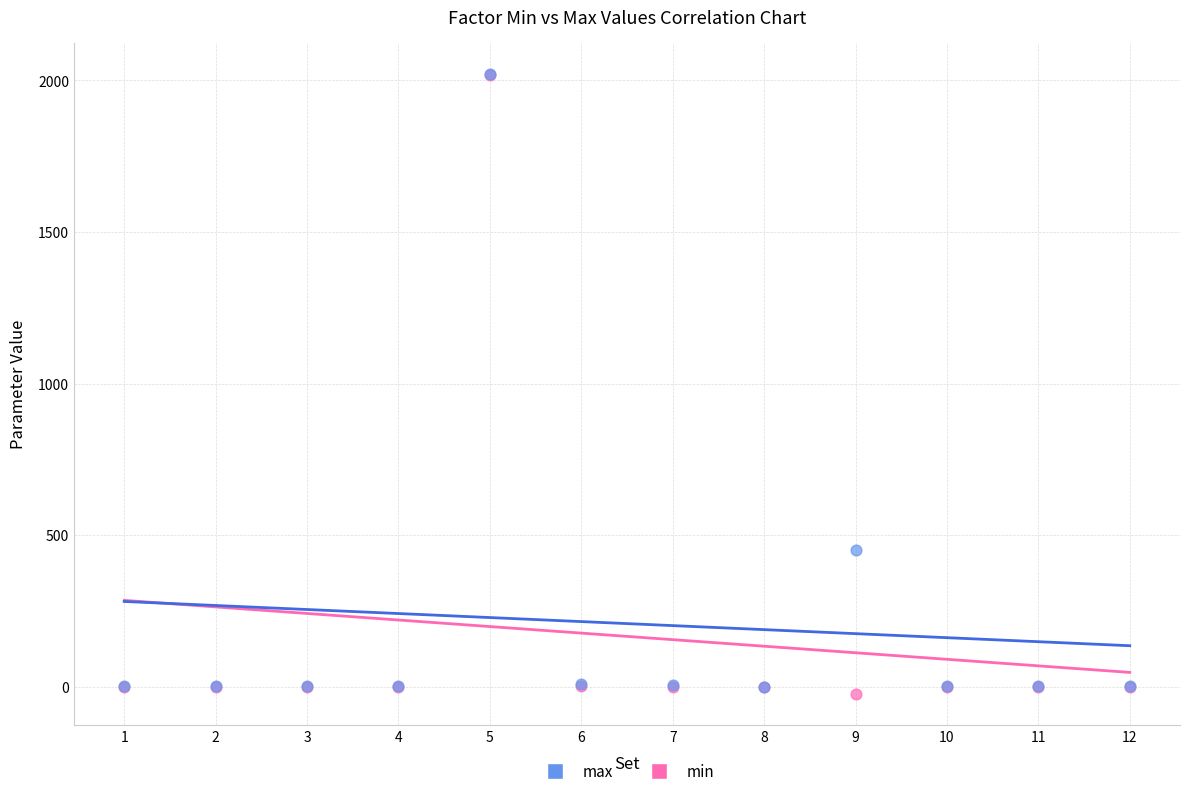

Across all series, what Y value is closest to 998?

450.0